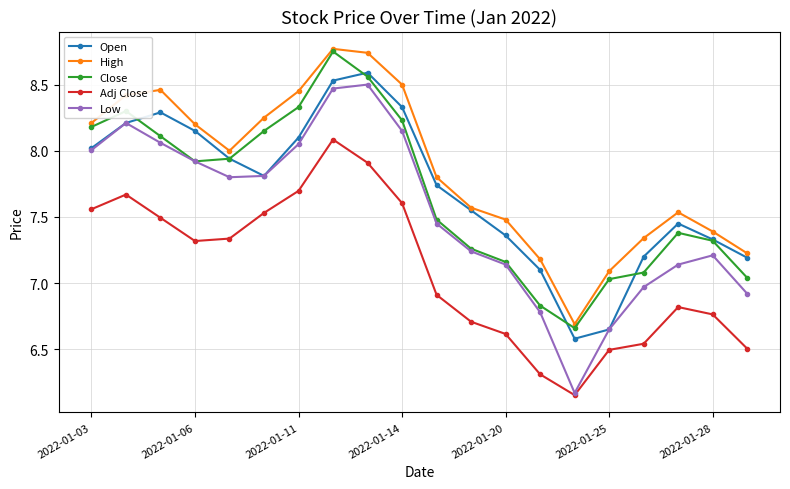

True or false: Close and Adj Close intersect in this chart.

False